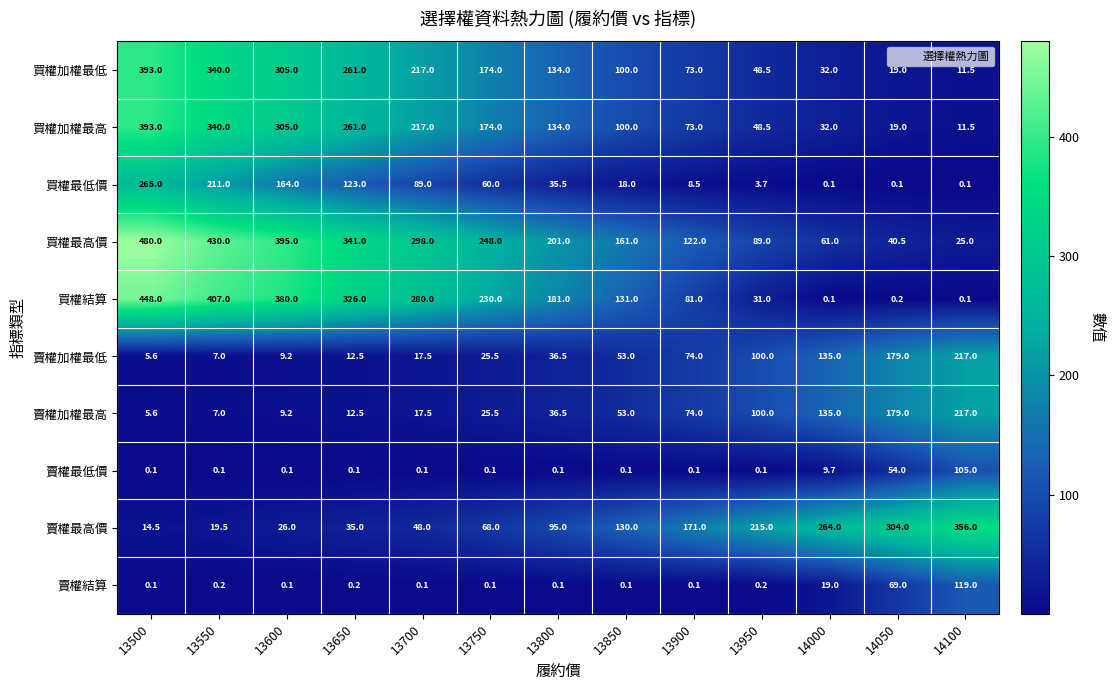

What is the difference between the maximum and minimum values in the 買權結算 series?

447.9